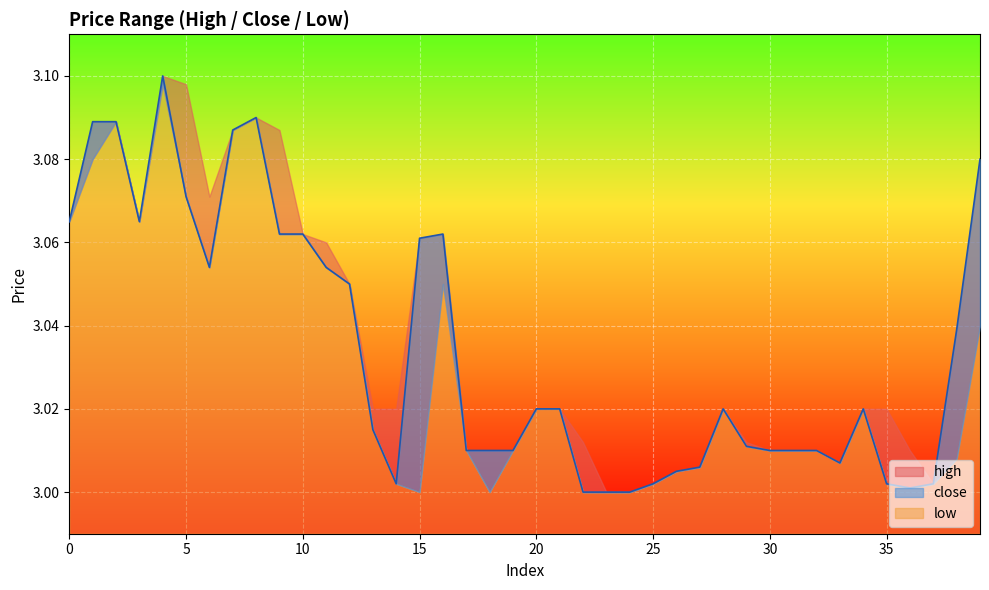

Which series has the largest total across all categories?

high